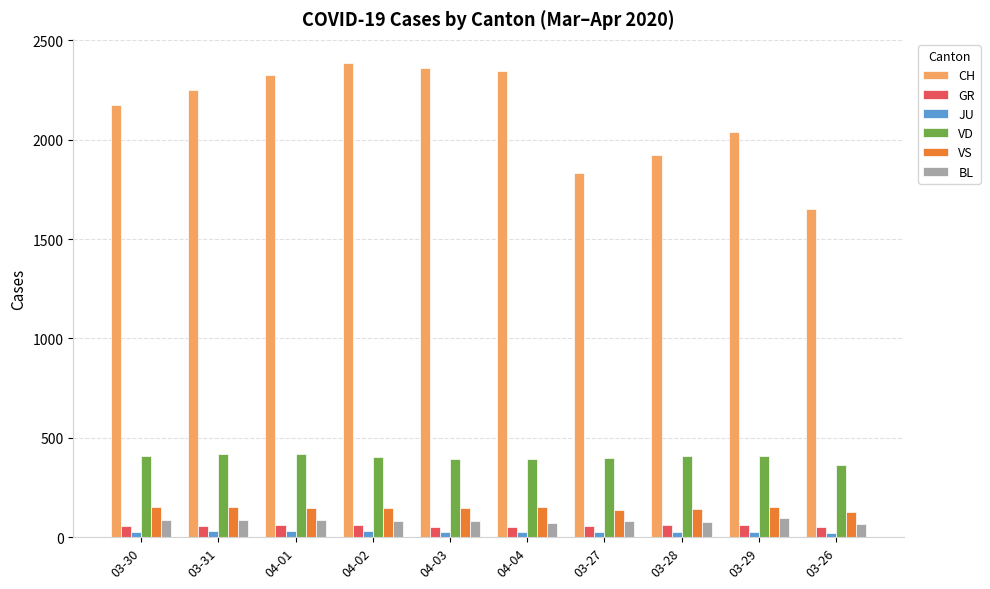

The value of BL at 04-03 is 82. True or false?

True